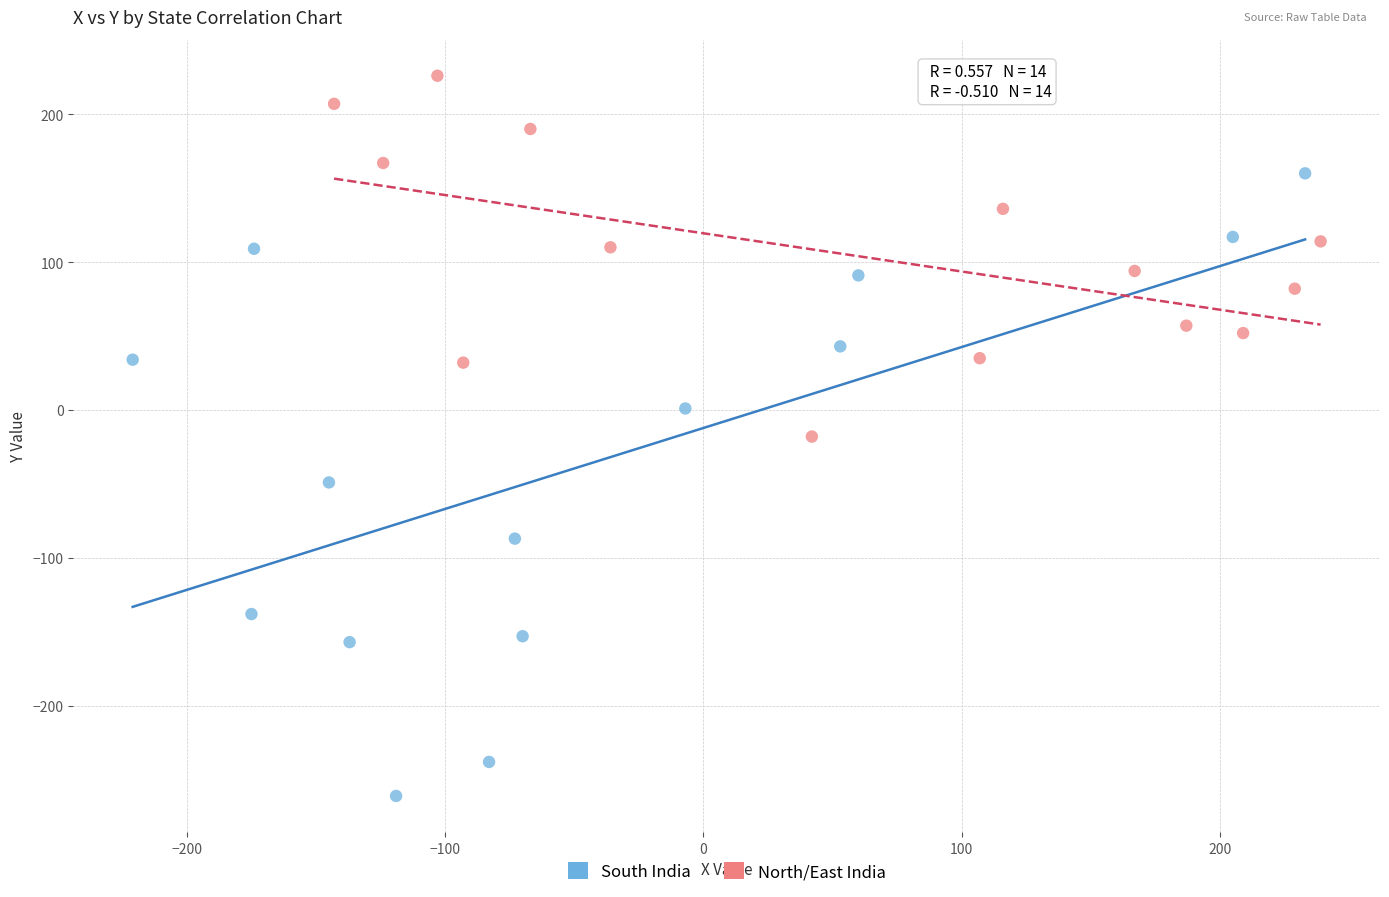

Which series has the widest spread of Y values?

South India